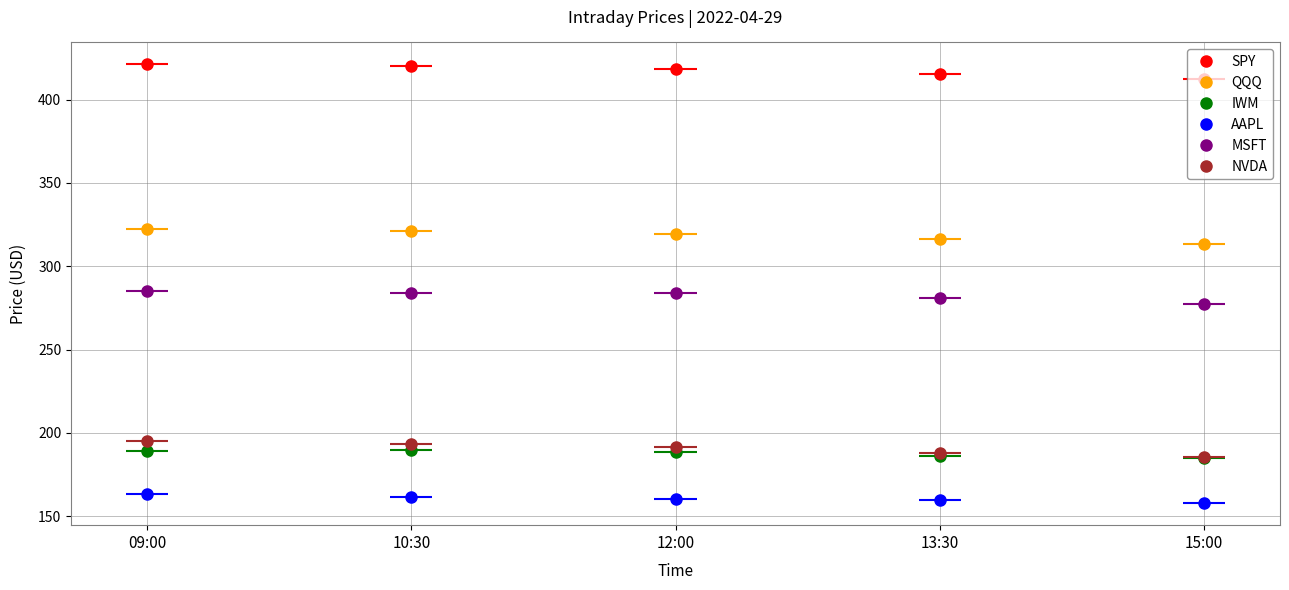

The value of SPY at 10:30 is 420.5. True or false?

True